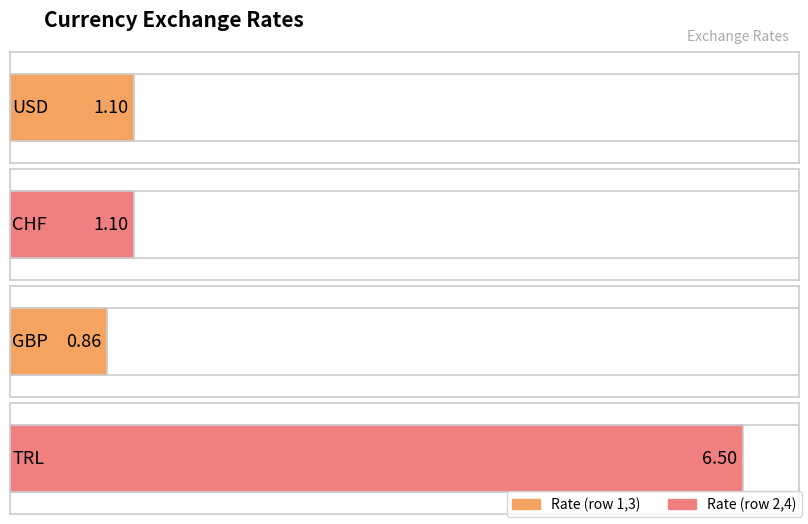

Count the number of categories in the chart.

4